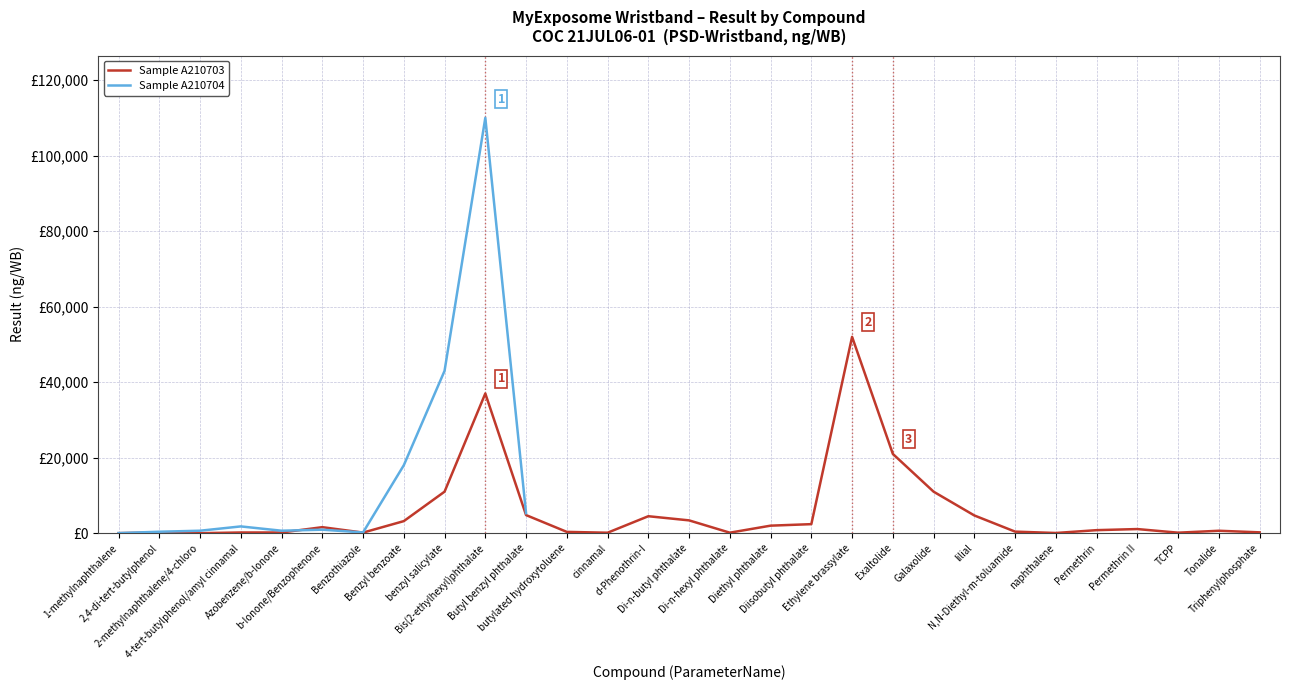

At which label does Sample A210703 reach its minimum?

2-methylnaphthalene/4-chloro